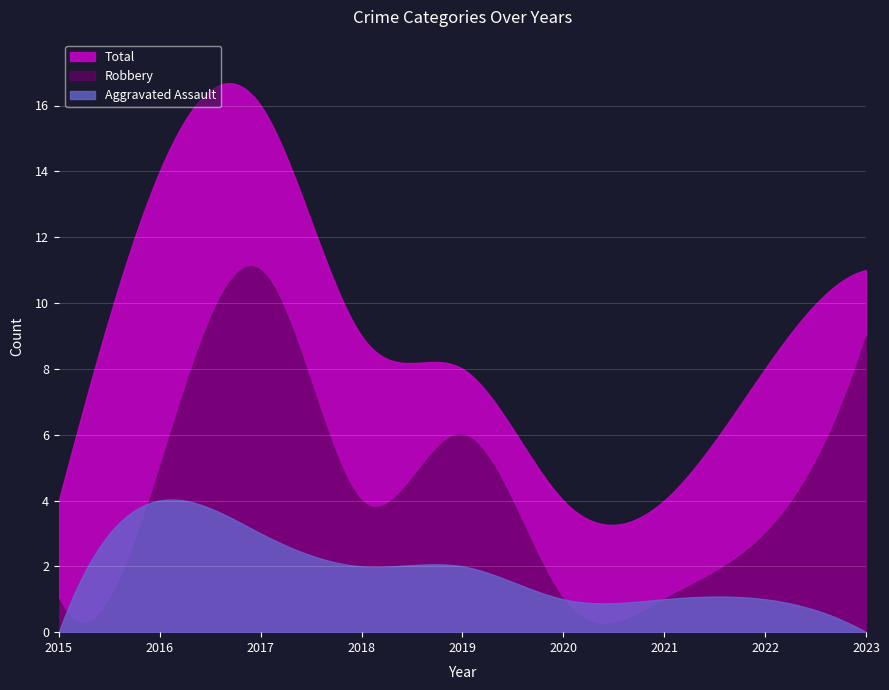

What is the difference between the Robbery values at 2020 and 2018?

3